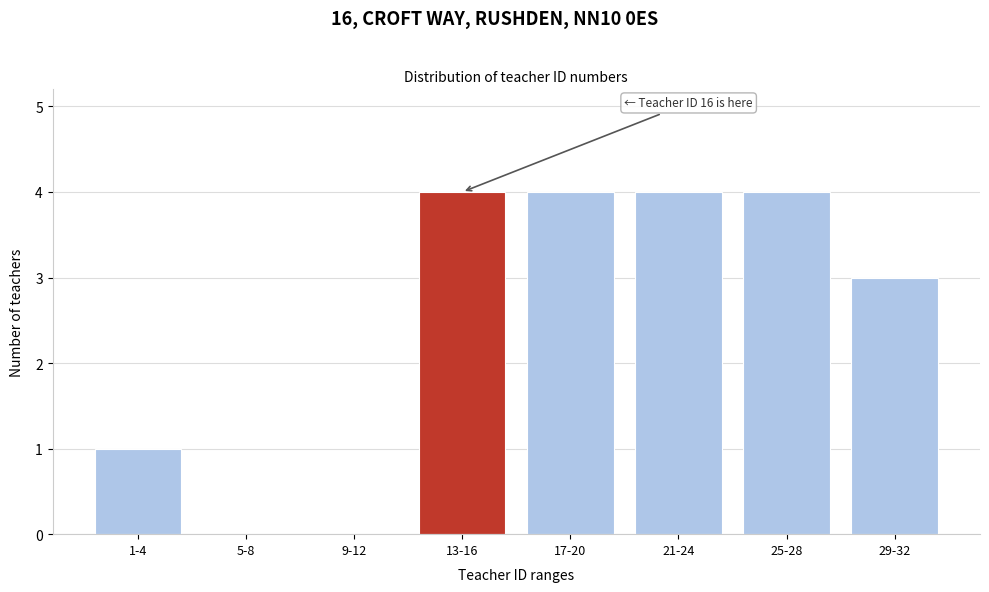

Reading left to right, extract all data points from this chart.

1-4=1	5-8=0	9-12=0	13-16=4	17-20=4	21-24=4	25-28=4	29-32=3